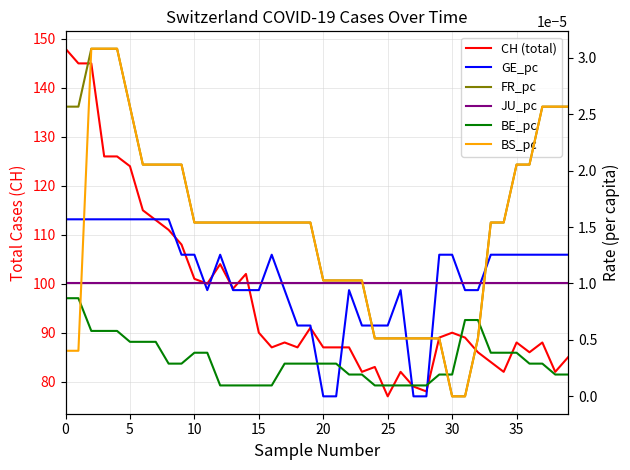

What is the spread (max minus min) of values at 38?

82.0